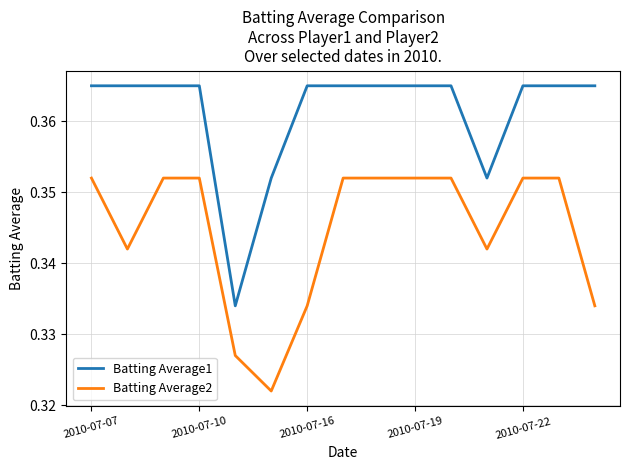

True or false: Batting Average1 and Batting Average2 intersect in this chart.

False